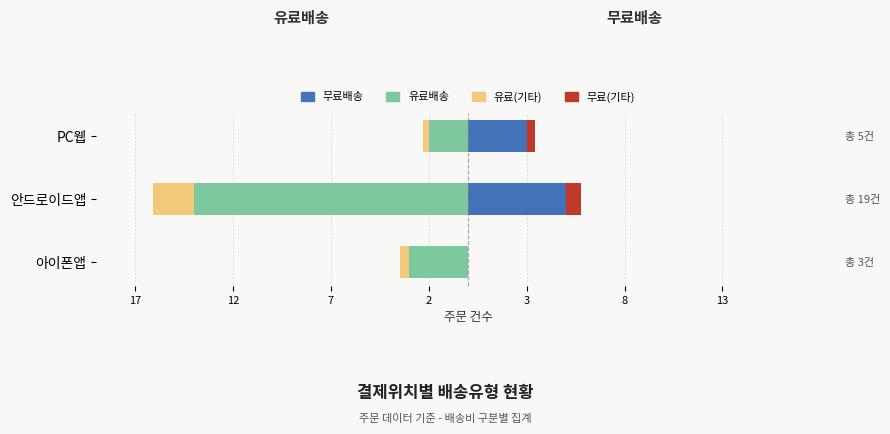

The value of 유료배송(기타) at PC웹 is -0.3. True or false?

True